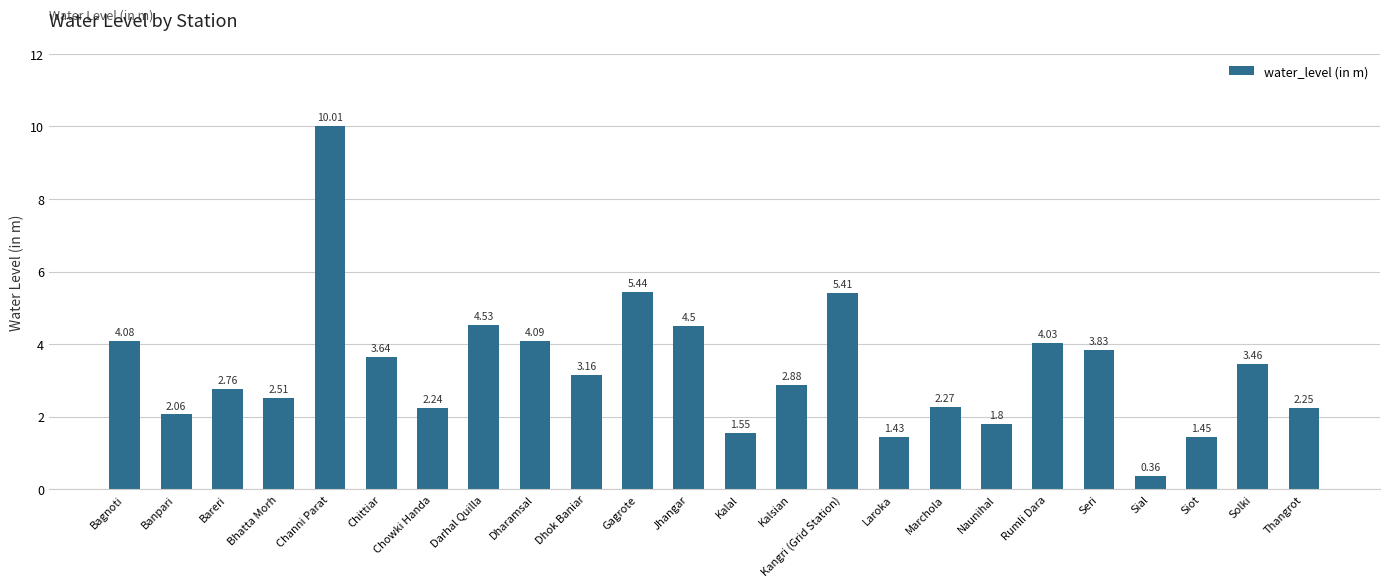

True or false: the data shows 2.8 at Dharamsal.

False